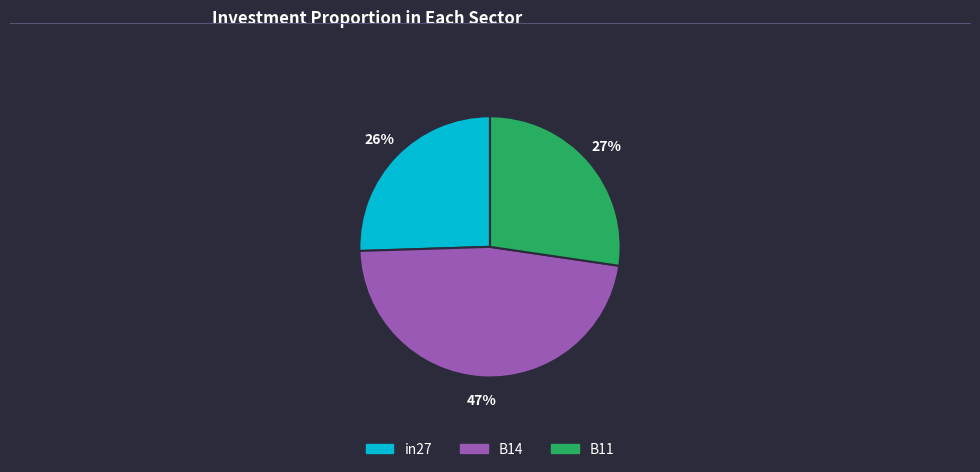

To the nearest percent, what is the average slice percentage?

33%